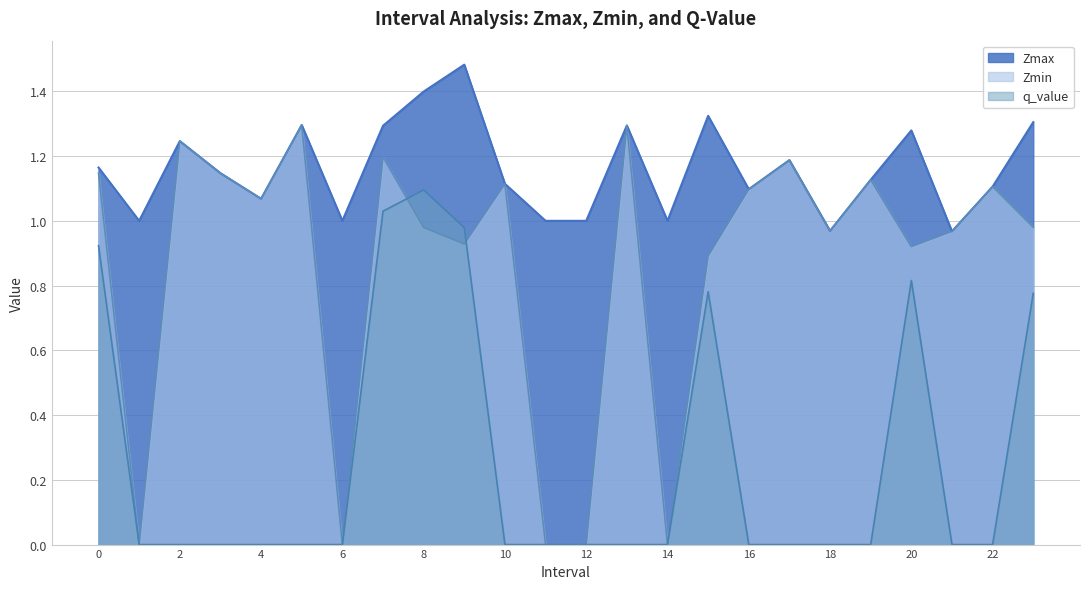

What is the label of the 4th point from the left?

3.0